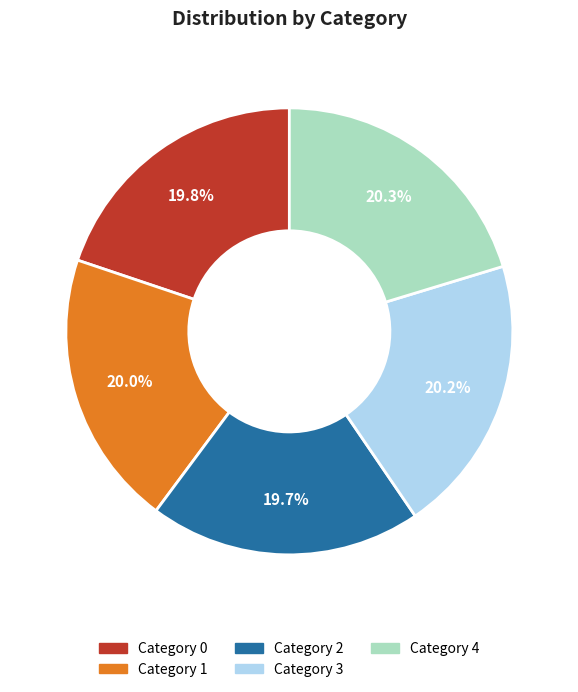

To the nearest percent, what is the difference between the largest and smallest slice percentages?

1%